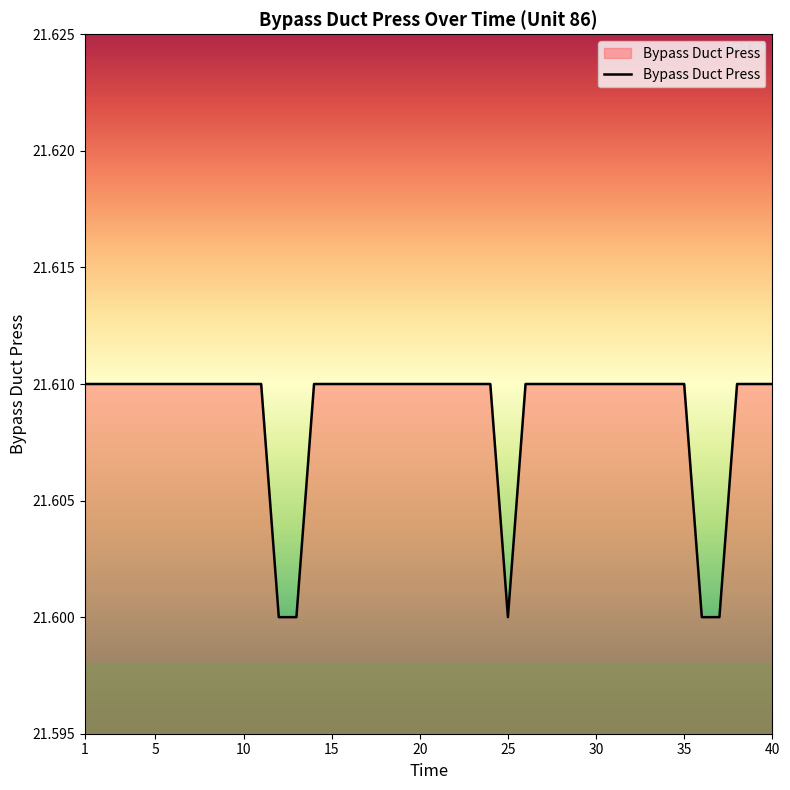

How many lines are shown in the chart?

1